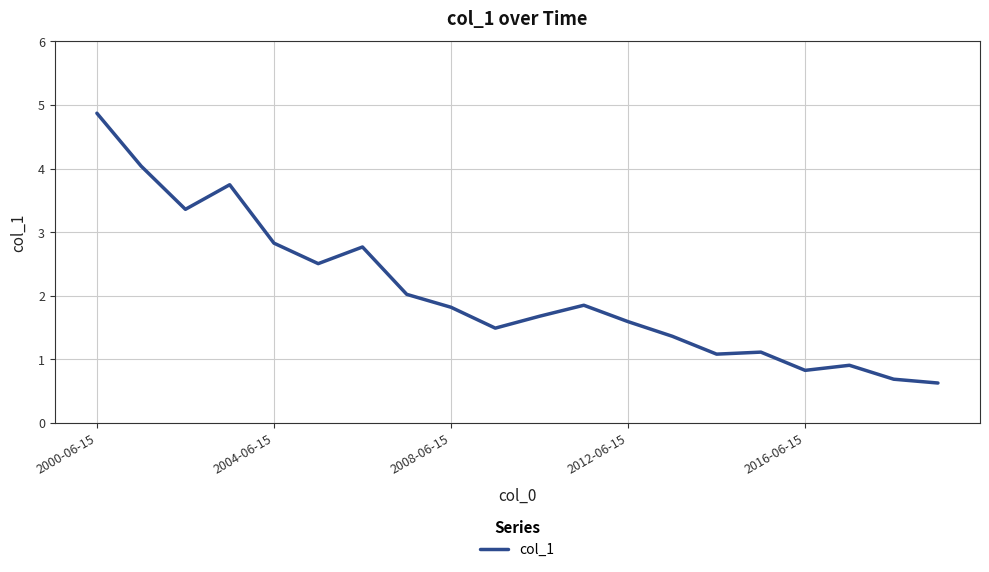

Is this an area chart (filled region under the line)?

No